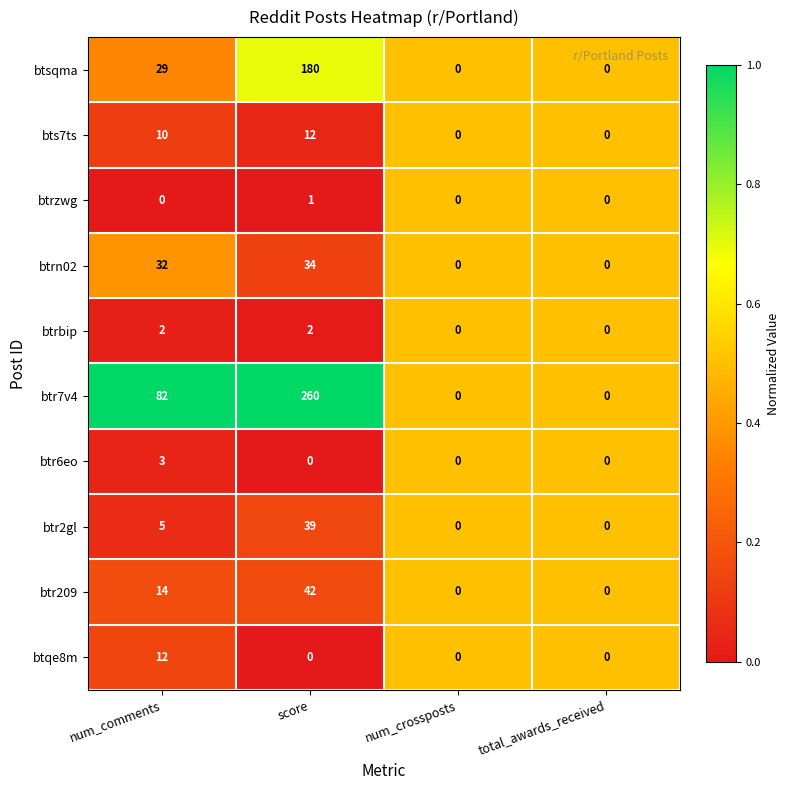

What is the difference between the maximum and second lowest values in the btr2gl series?

39